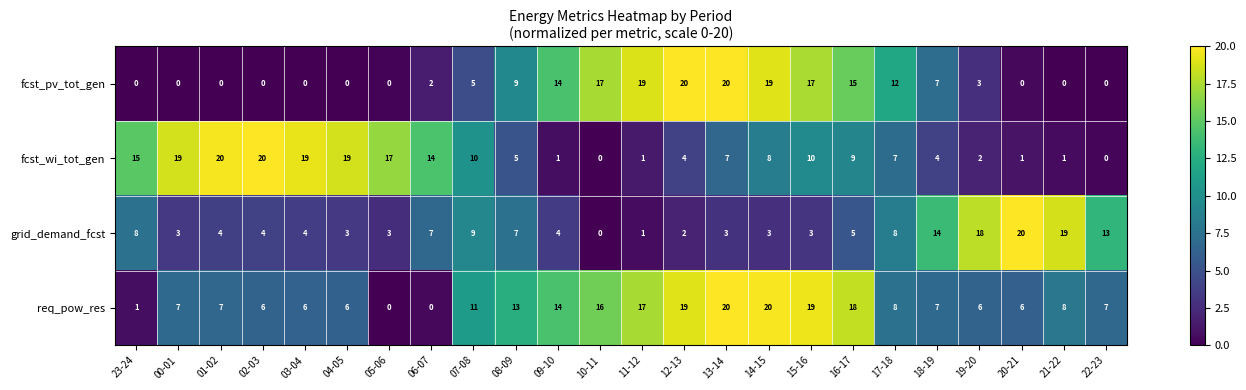

List the series in order of their overall mean, highest first.

req_pow_res, fcst_wi_tot_gen, fcst_pv_tot_gen, grid_demand_fcst